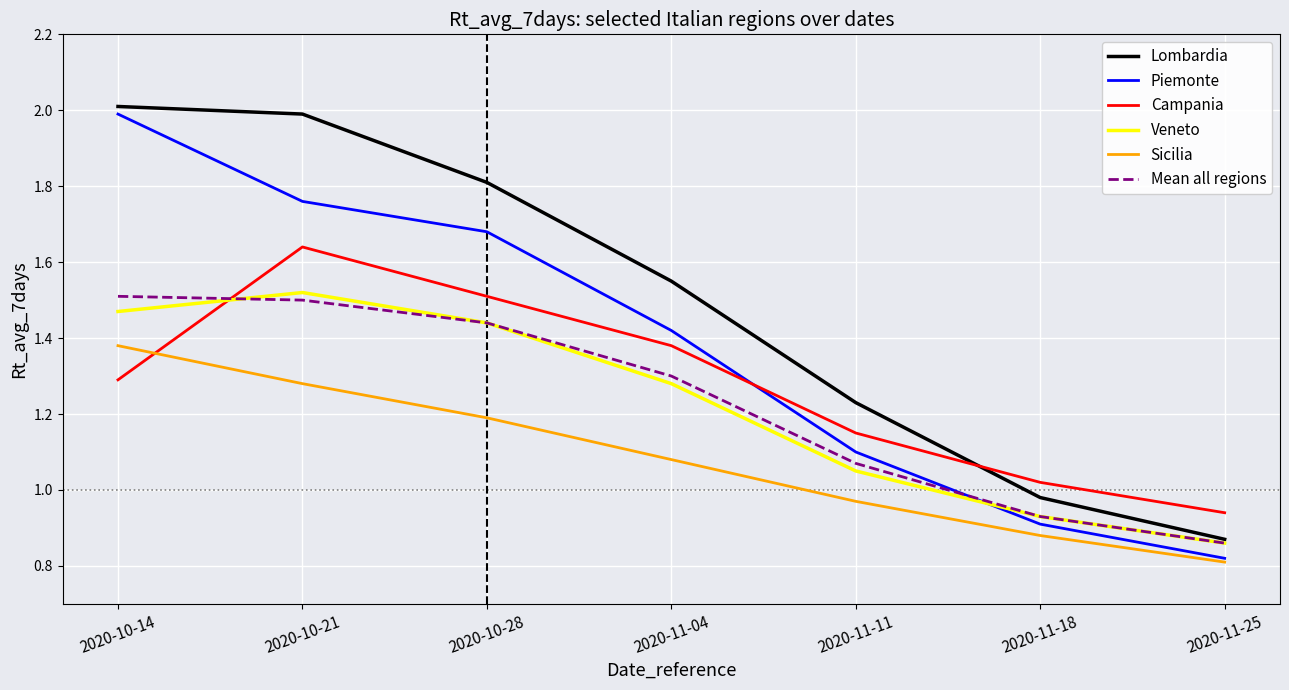

At how many categories does at least one series exceed 0?

7